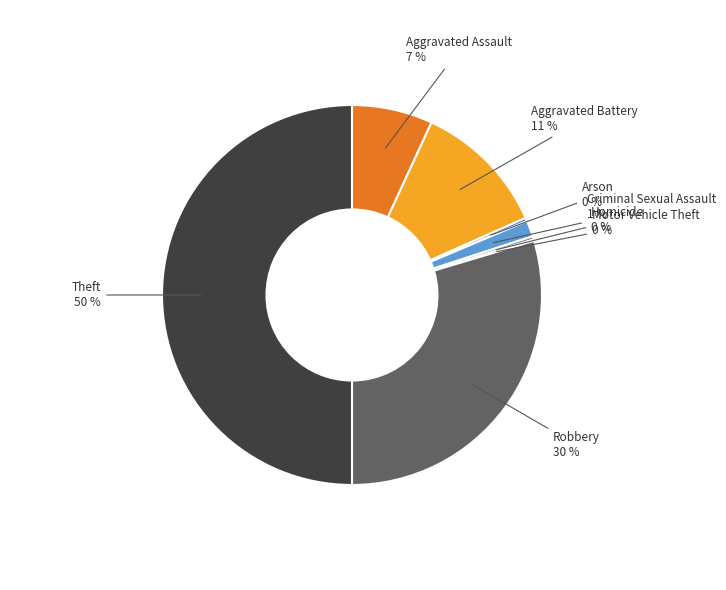

Which category has the biggest portion of the pie?

Theft